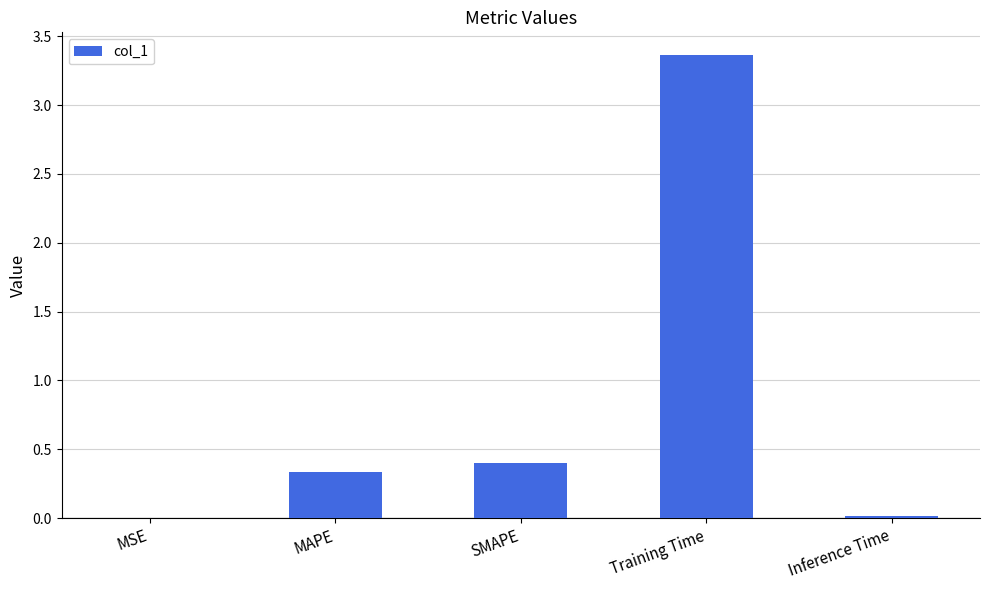

What is the sum of all values?

4.1